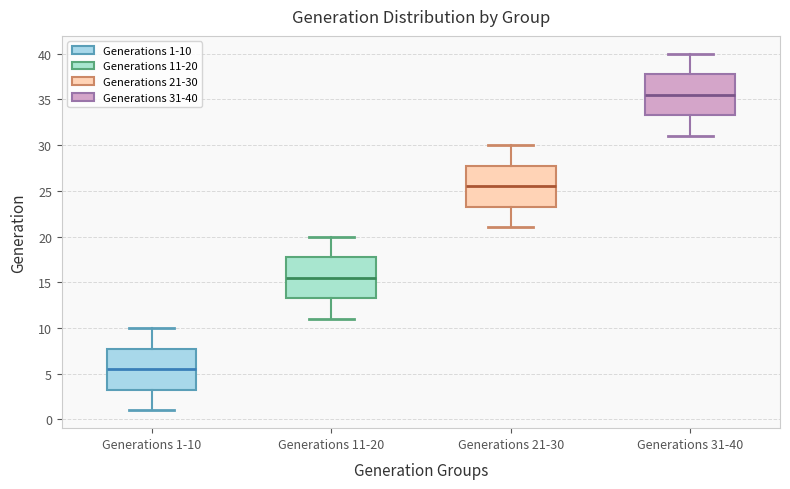

Reading left to right, transcribe this box plot: for each box, give where its median line is, the range the box spans, and where its two whiskers end, as read against the y-axis. The values are not printed on the chart, so give them approximately, as read against the axis.

Generations 1-10: median 5.5, box 3.5 to 8.0, whiskers 1.0 to 10.0
Generations 11-20: median 15.5, box 13.5 to 18.0, whiskers 11.0 to 20.0
Generations 21-30: median 25.5, box 23.5 to 28.0, whiskers 21.0 to 30.0
Generations 31-40: median 35.5, box 33.5 to 38.0, whiskers 31.0 to 40.0